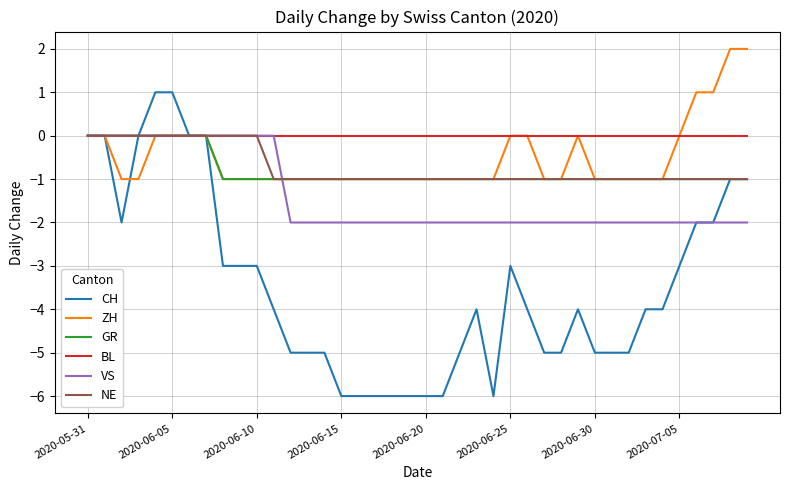

Which series has the largest range (max minus min)?

CH